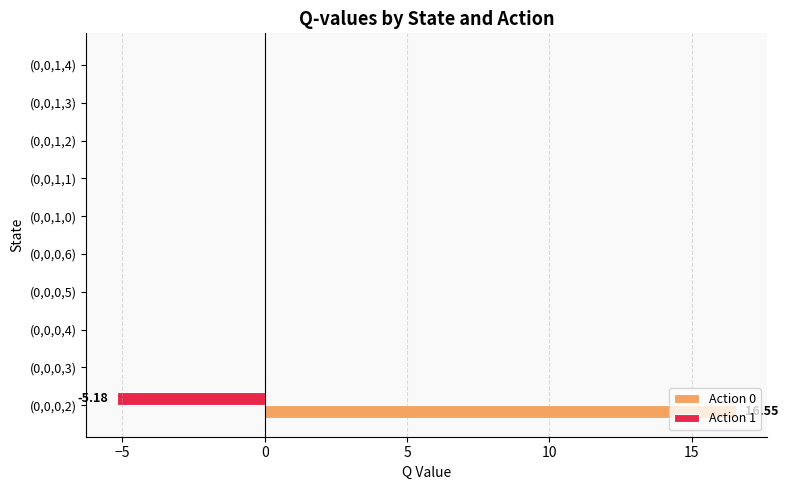

At which category is the sum across all series the highest?

(0,0,0,2)